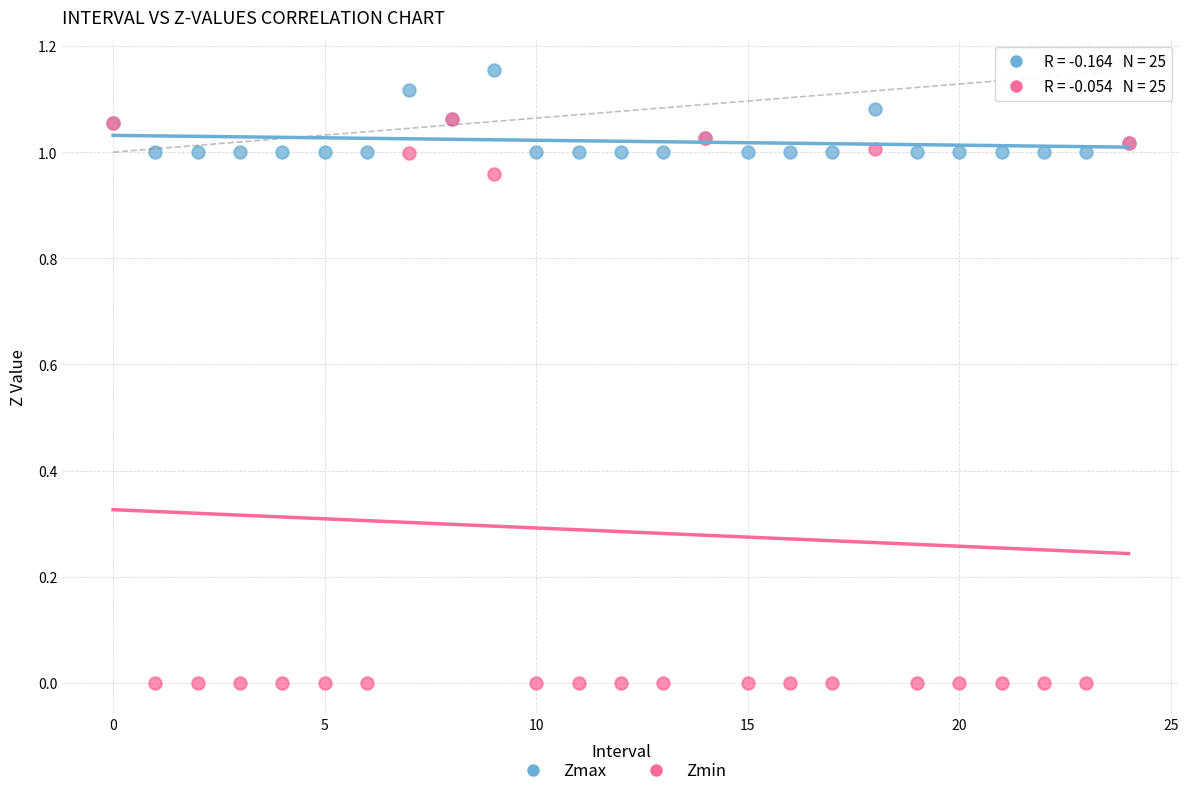

Which series reaches the maximum Y coordinate?

Zmax